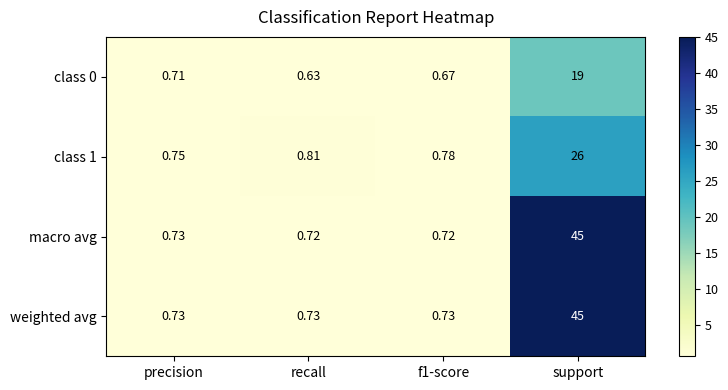

At which label does weighted avg reach its peak?

support